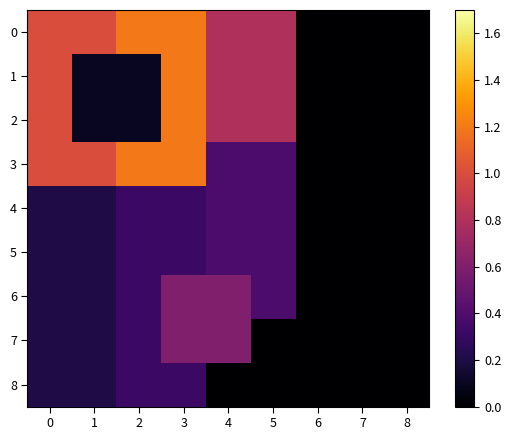

At which category is the sum across all series the highest?

3